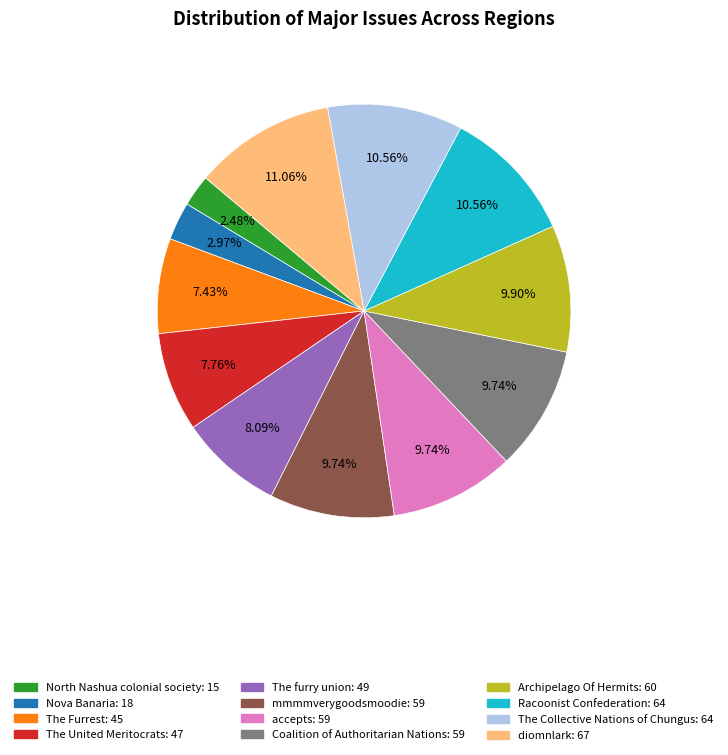

How much of the chart is everything except The furry union?

91.9%